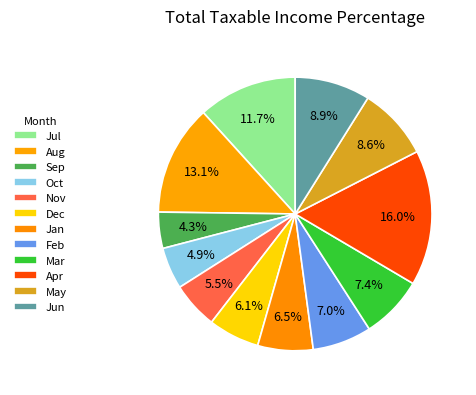

How many slices are in this pie chart?

12